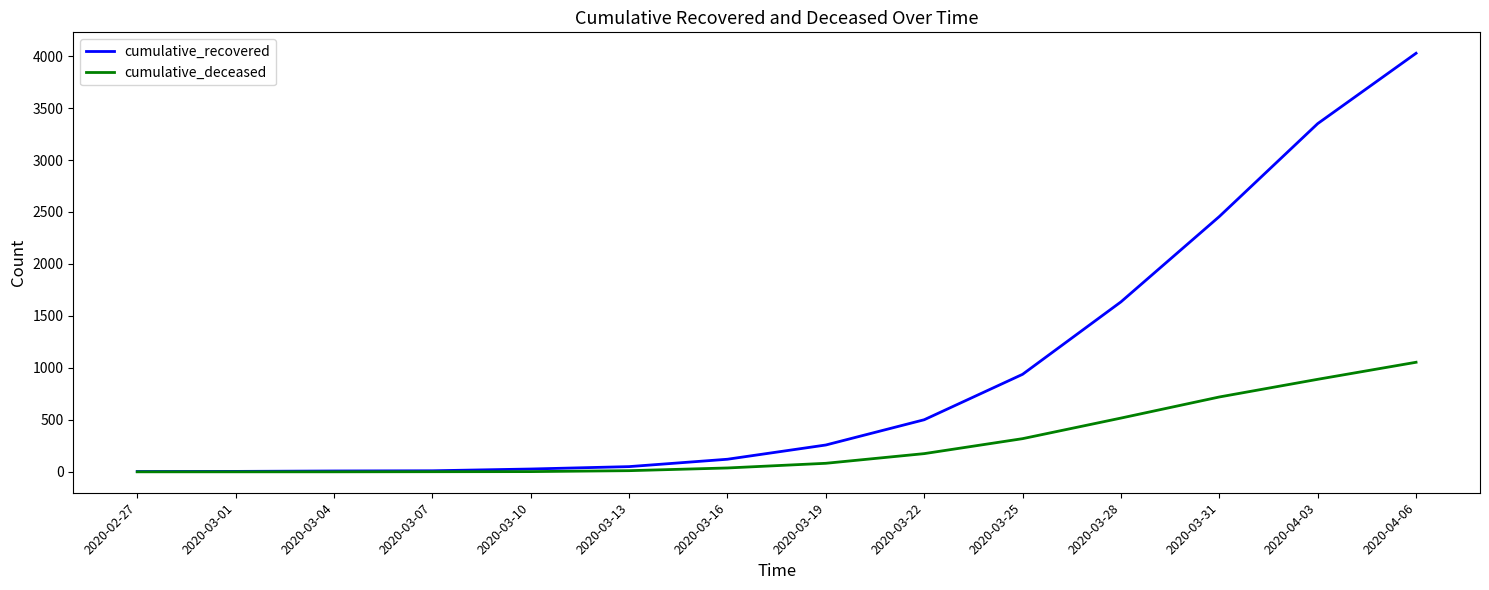

What is the sum of the cumulative_recovered values at 2020-03-16 and 2020-03-13?

171